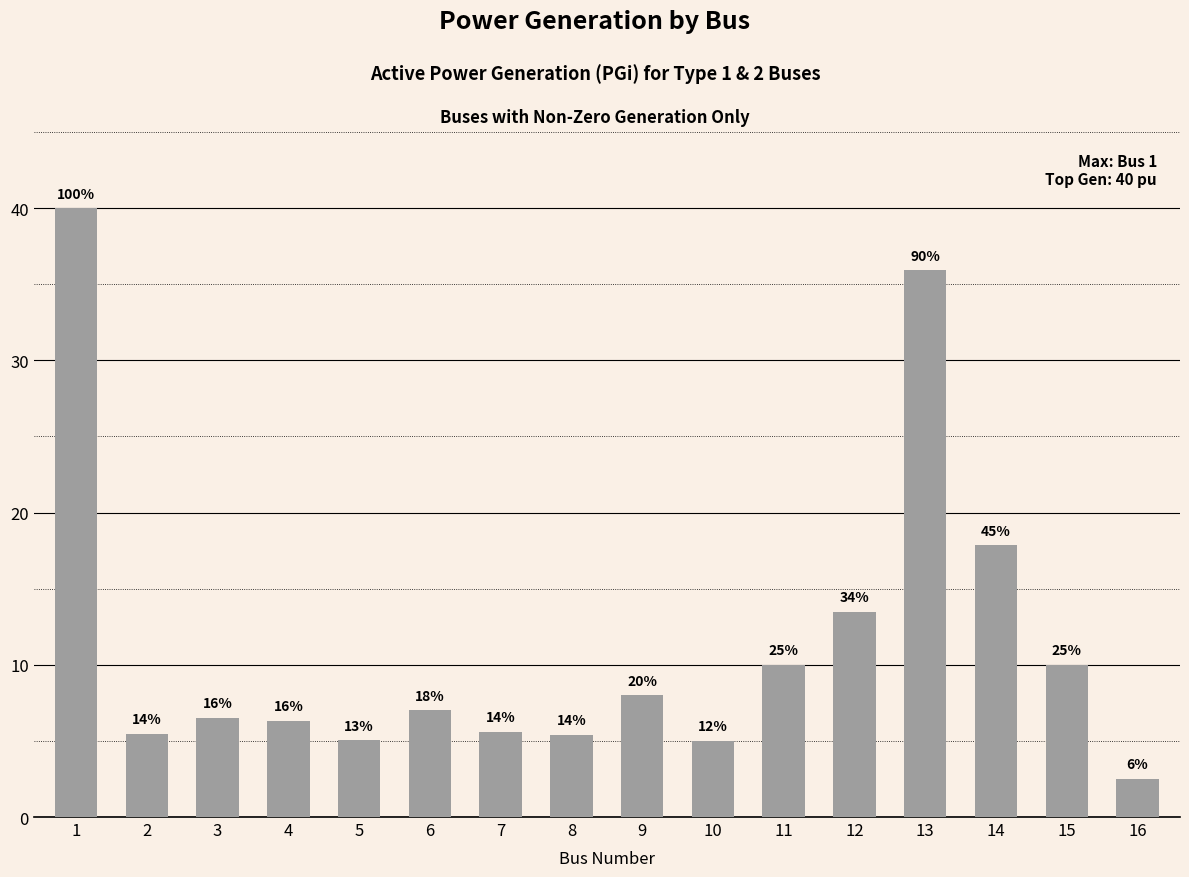

Reading right to left, what are all the values shown in this chart?

16=2.5	15=10.0	14=17.9	13=35.9	12=13.5	11=10.0	10=5.0	9=8.0	8=5.4	7=5.6	6=7.0	5=5.0	4=6.3	3=6.5	2=5.5	1=40.0